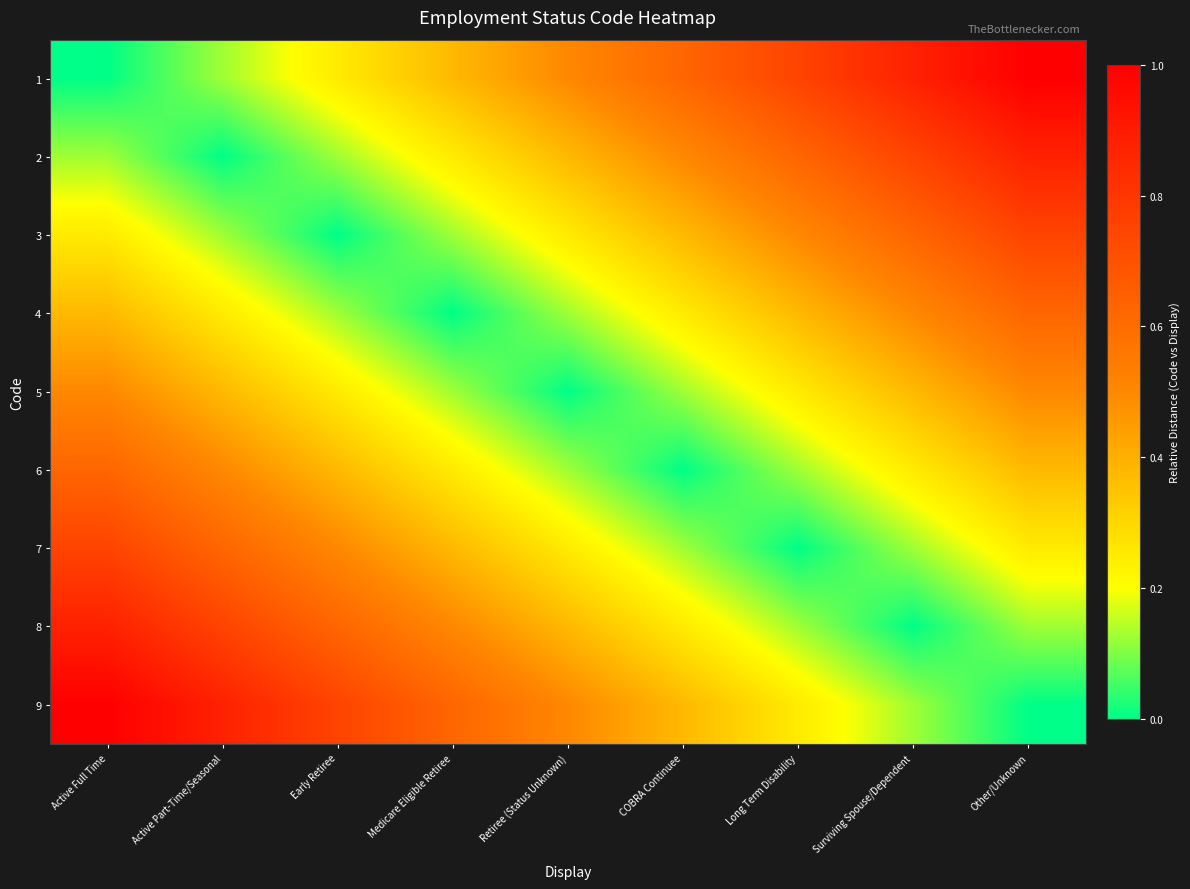

At which category is the sum across all series the highest?

Active Full Time